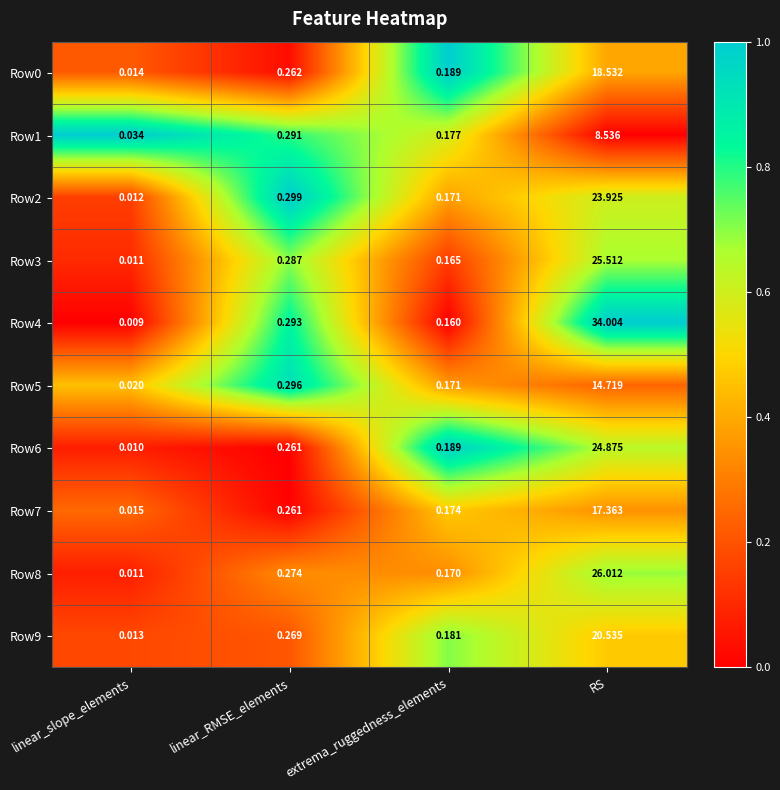

Where is Row9 nearest to the value 10?

linear_RMSE_elements